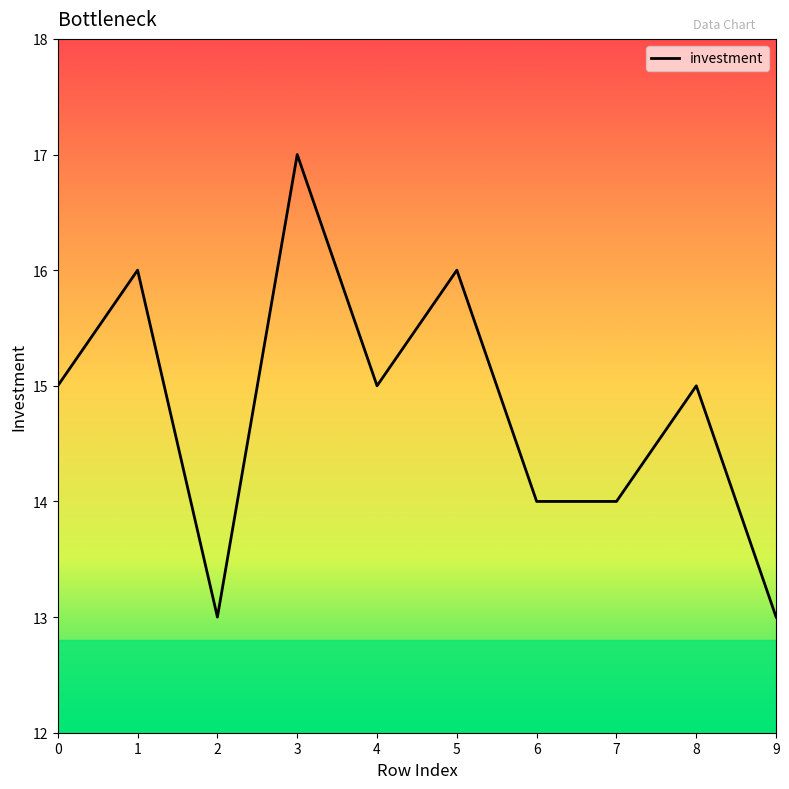

Reading right to left, transcribe all the data shown in this chart.

9=13	8=15	7=14	6=14	5=16	4=15	3=17	2=13	1=16	0=15